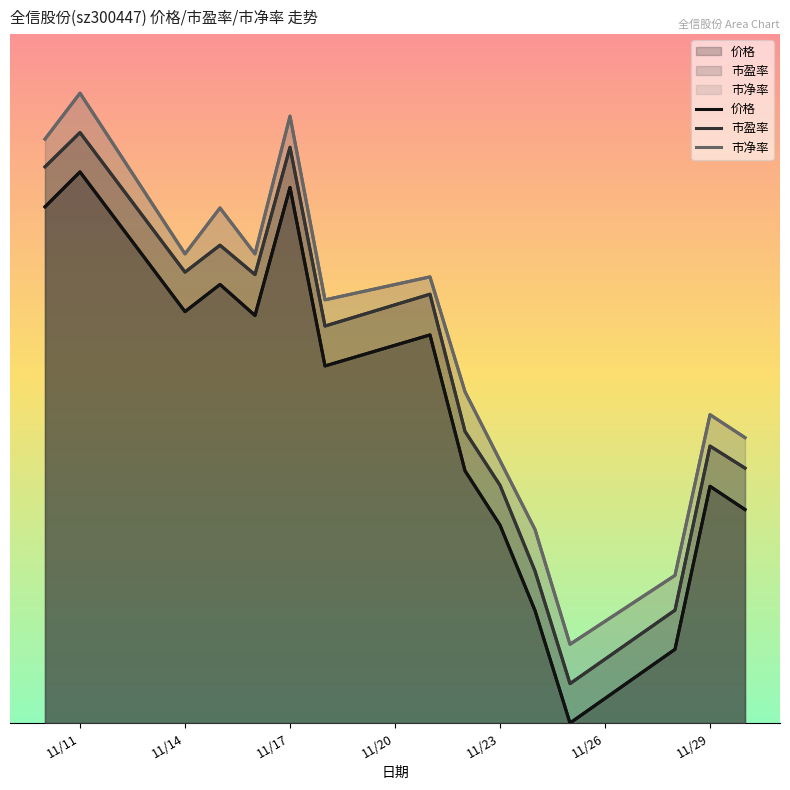

Does the chart display data point markers on the line(s)?

No